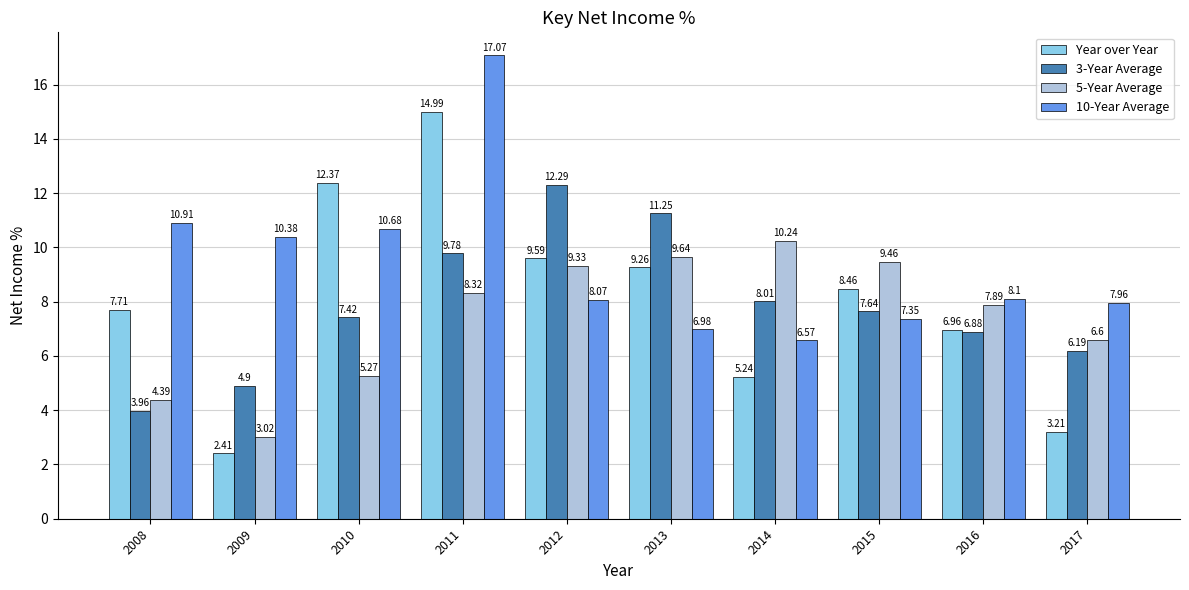

At which category is the sum across all series the highest?

2011